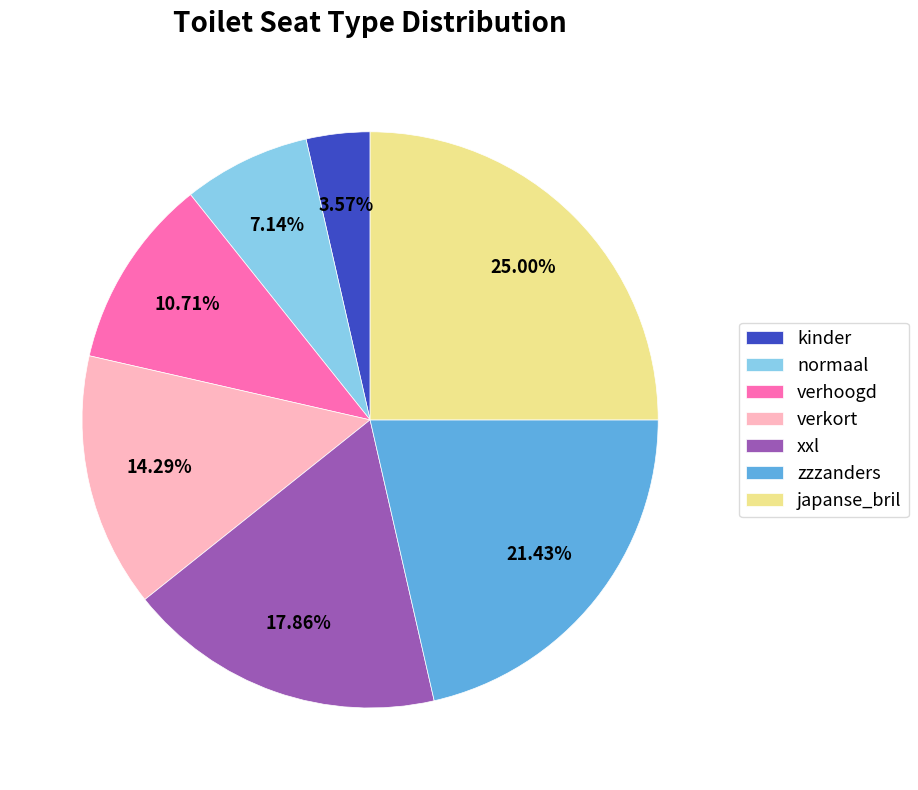

Is the sum of xxl and japanse_bril greater than half?

No